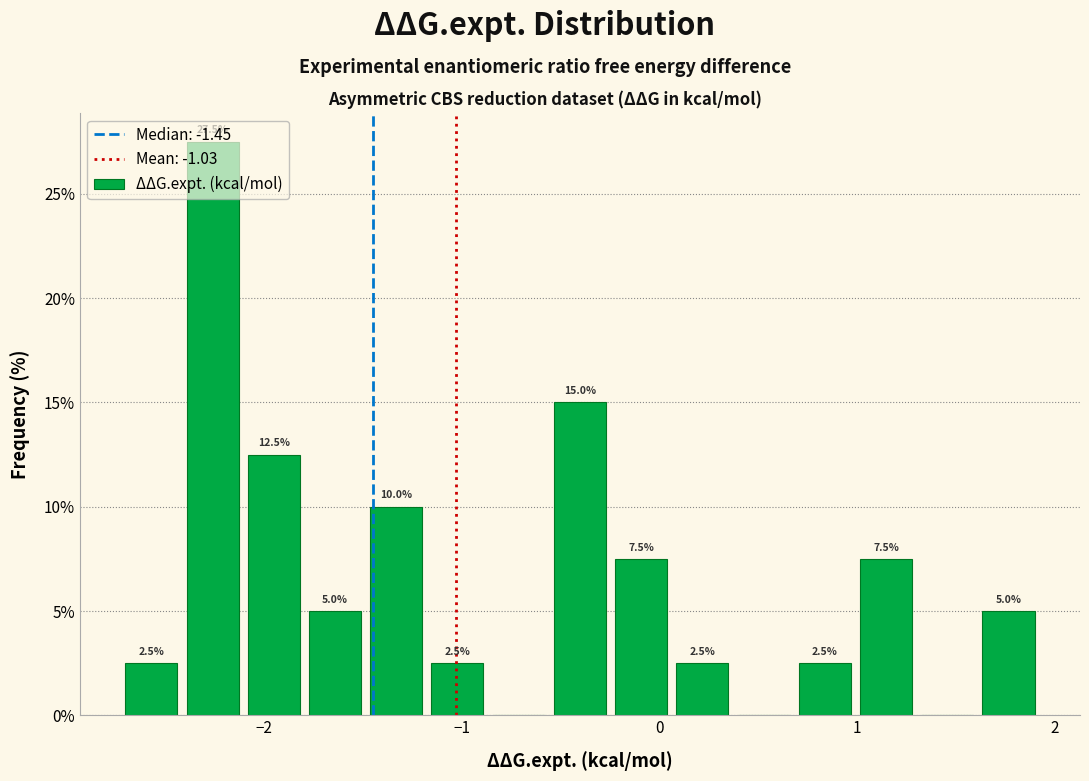

Around what value on the x-axis is the tallest bar? Give the approximate position of its centre, as read against the axis.

-2.3